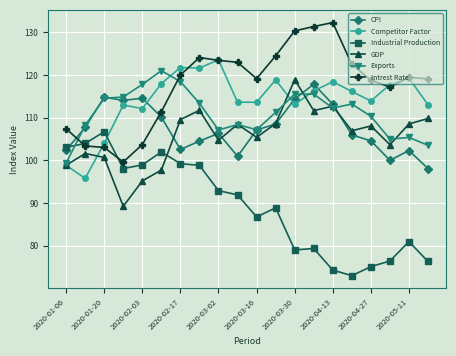

True or false: Intrest Rate has more than 0 points higher than both neighbors.

True